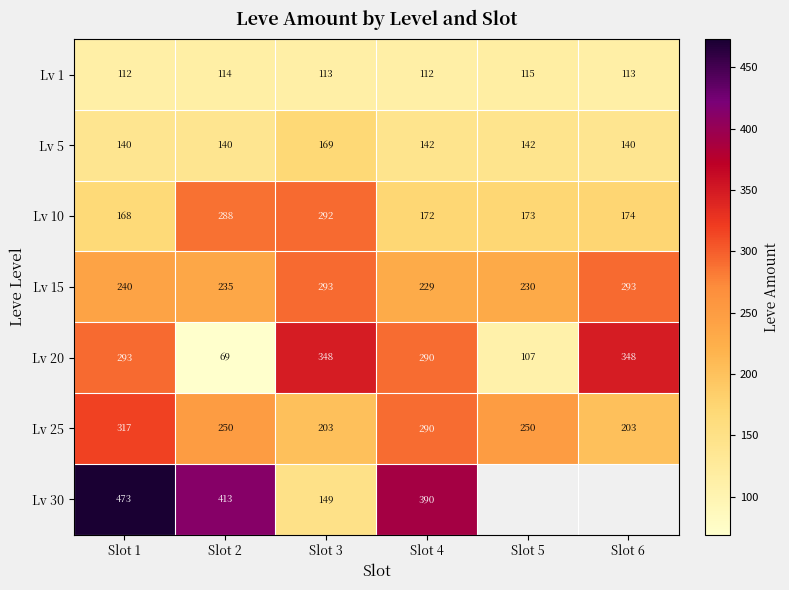

How many Lv 25 values are between 203 and 290?

5